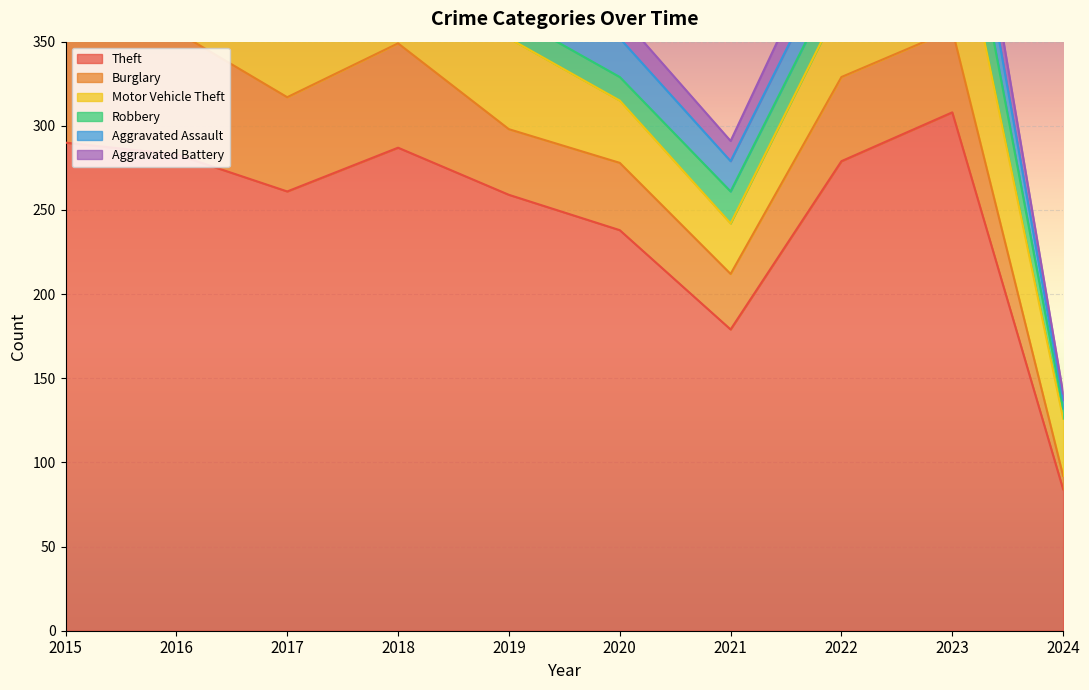

True or false: Motor Vehicle Theft has a value of 22 at 2019.

False